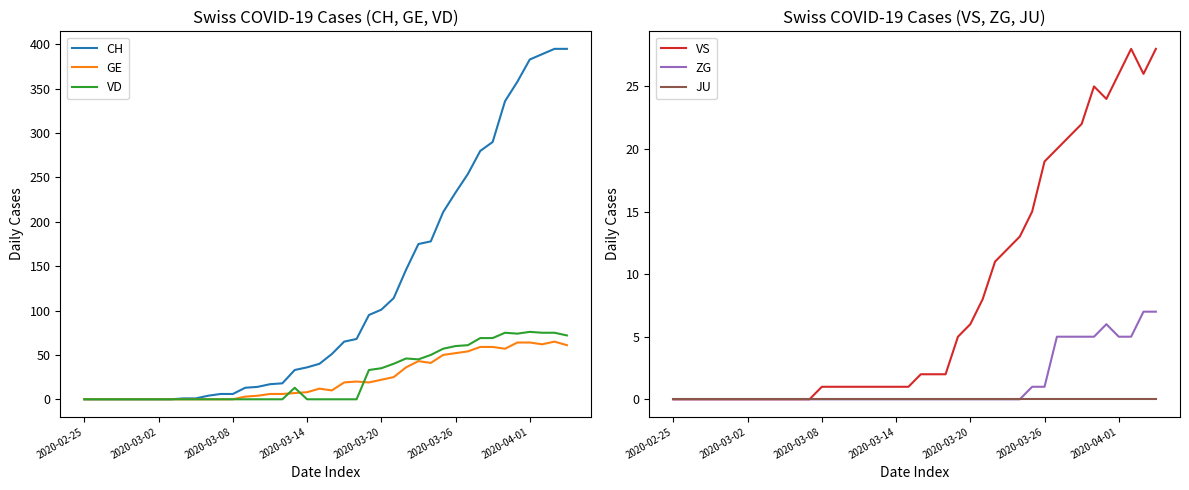

What is the maximum value for VD?

76